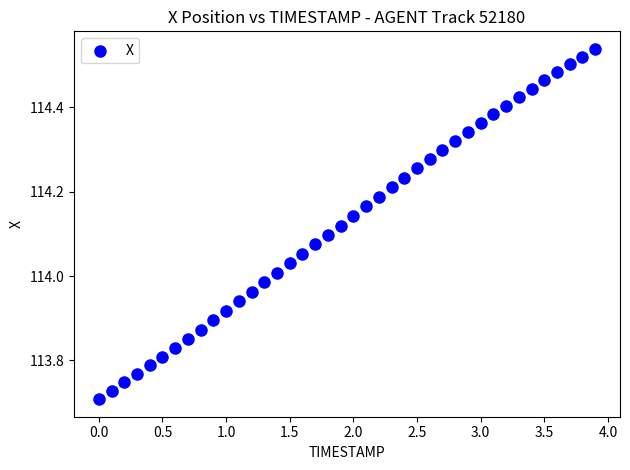

What is the range of Y values (max minus min)?

0.8